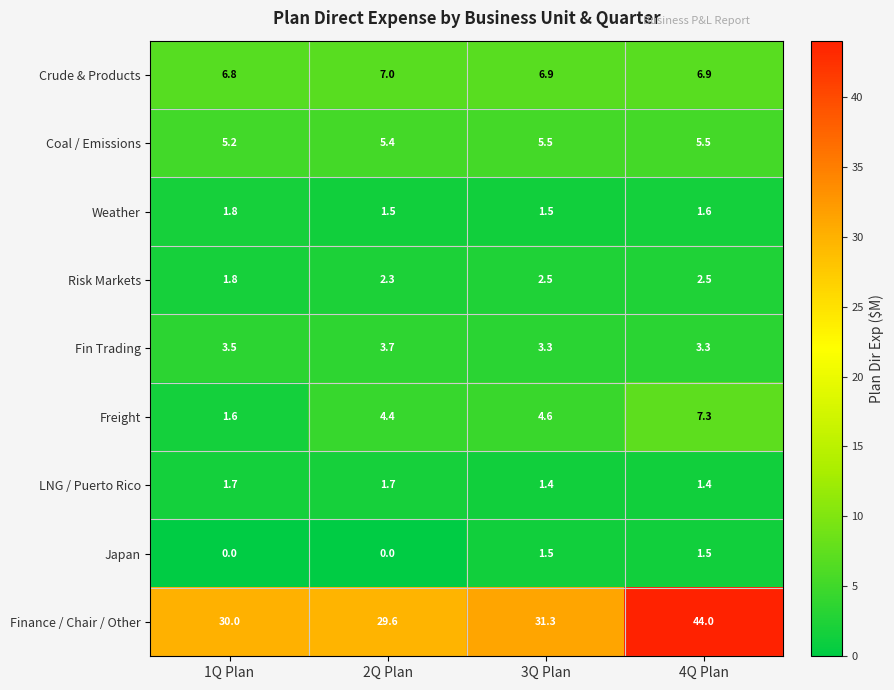

Is it true that Weather equals 2.6 at 3Q Plan?

False